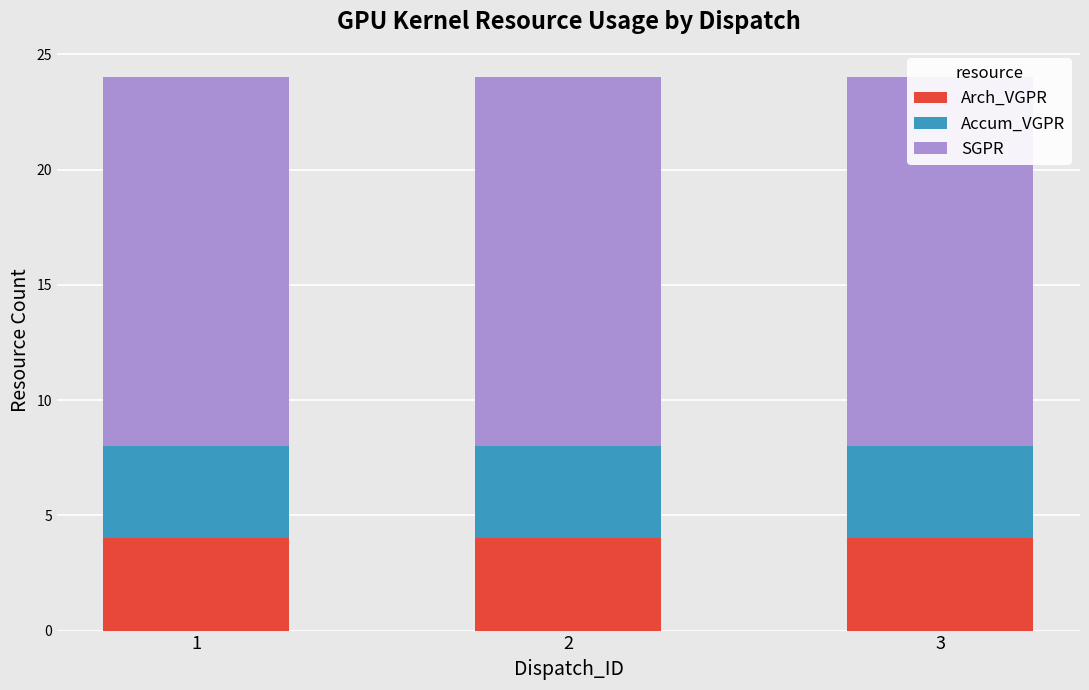

Reading left to right, what are all the values shown in this chart?

Arch_VGPR: 1=4	2=4	3=4
Accum_VGPR: 1=4	2=4	3=4
SGPR: 1=16	2=16	3=16